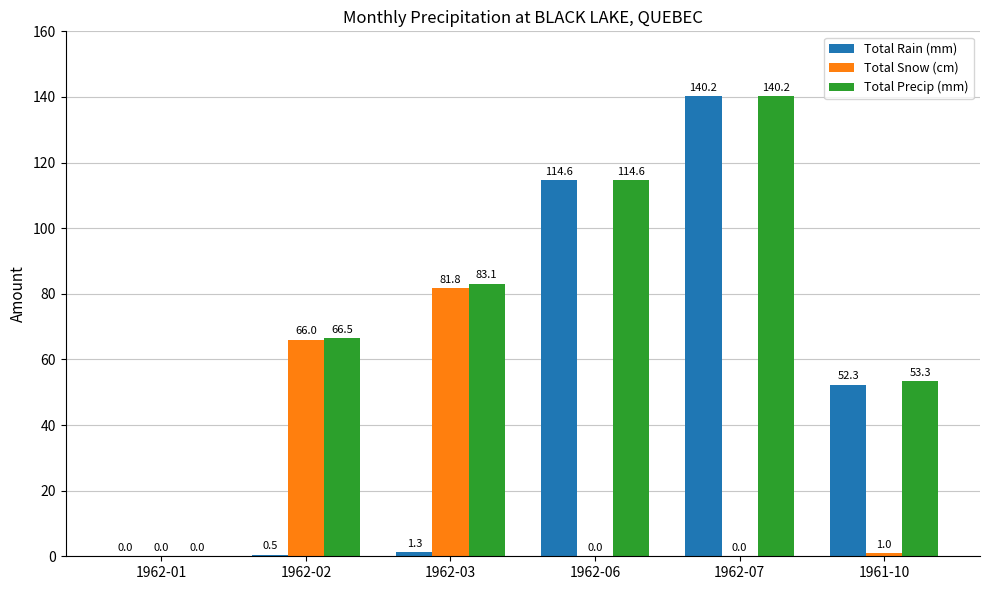

What are all the series names shown in the legend?

Total Rain (mm), Total Snow (cm), Total Precip (mm)